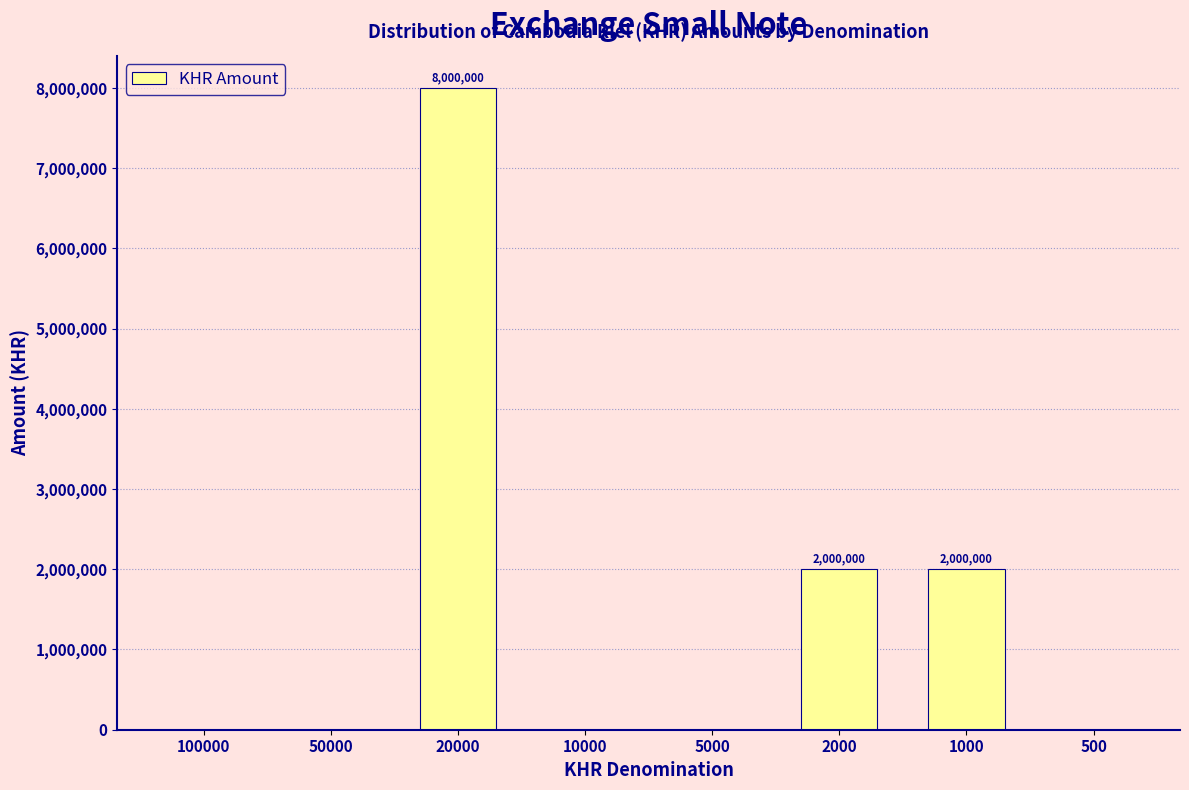

Reading left to right, list all the values displayed in this chart.

100000=0	50000=0	20000=8000000	10000=0	5000=0	2000=2000000	1000=2000000	500=0